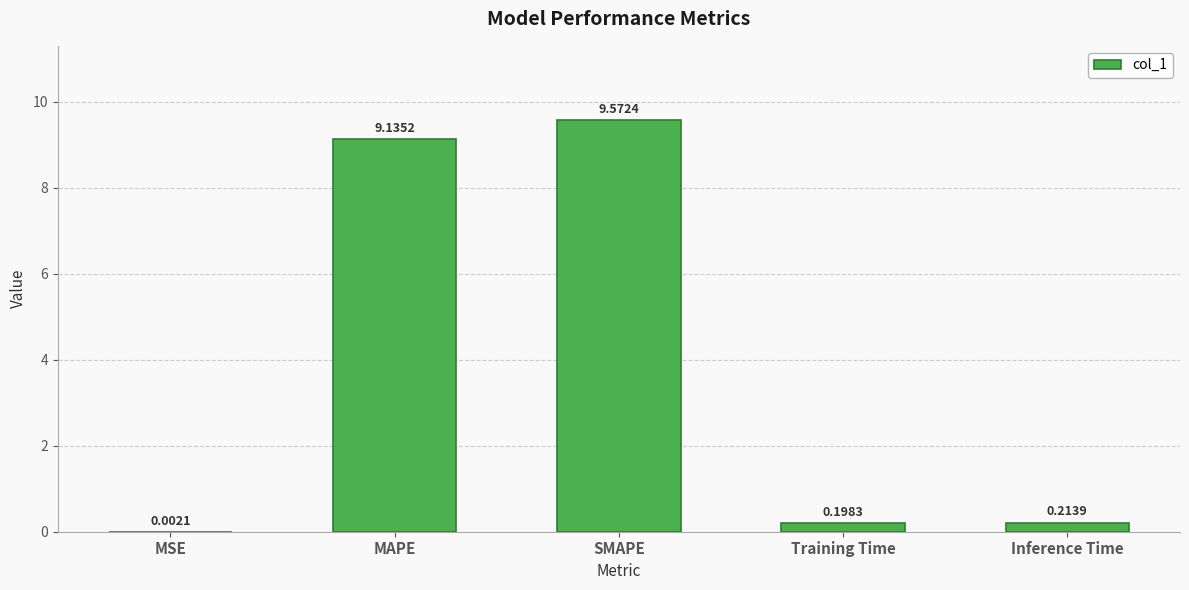

How many data points does each series have?

5